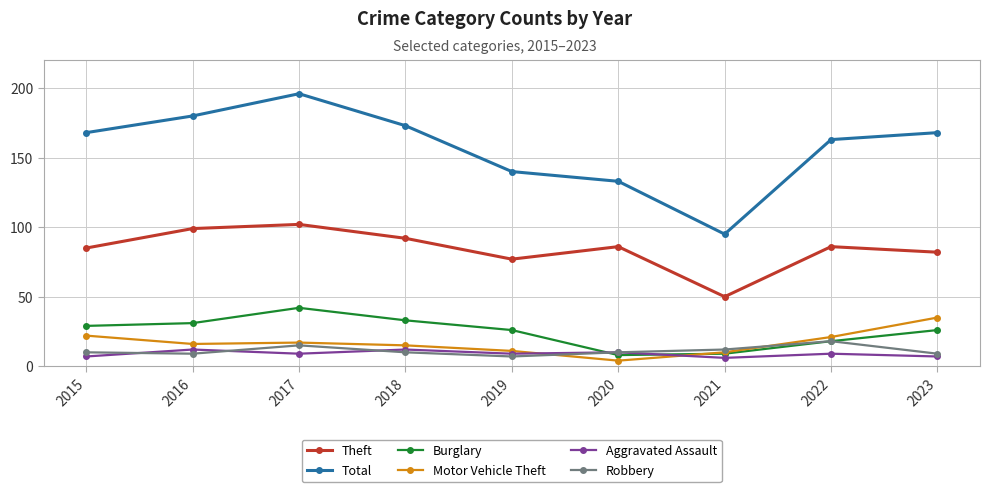

Is the value of Aggravated Assault at 2022 greater than the value of Theft at 2020?

No